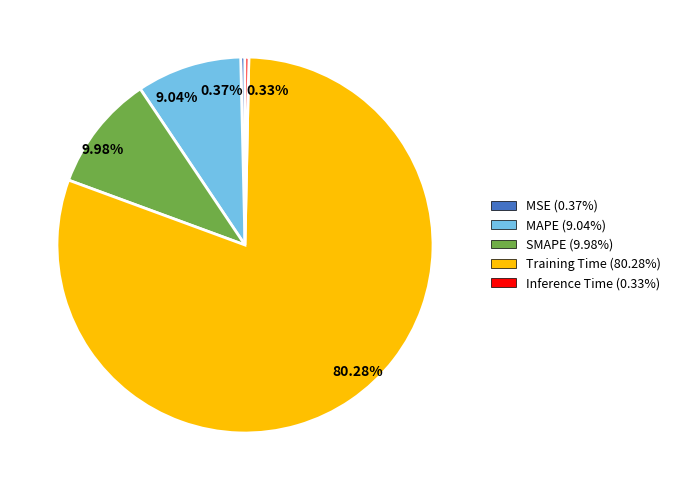

What percentage is the MAPE slice, to the nearest percent?

9%